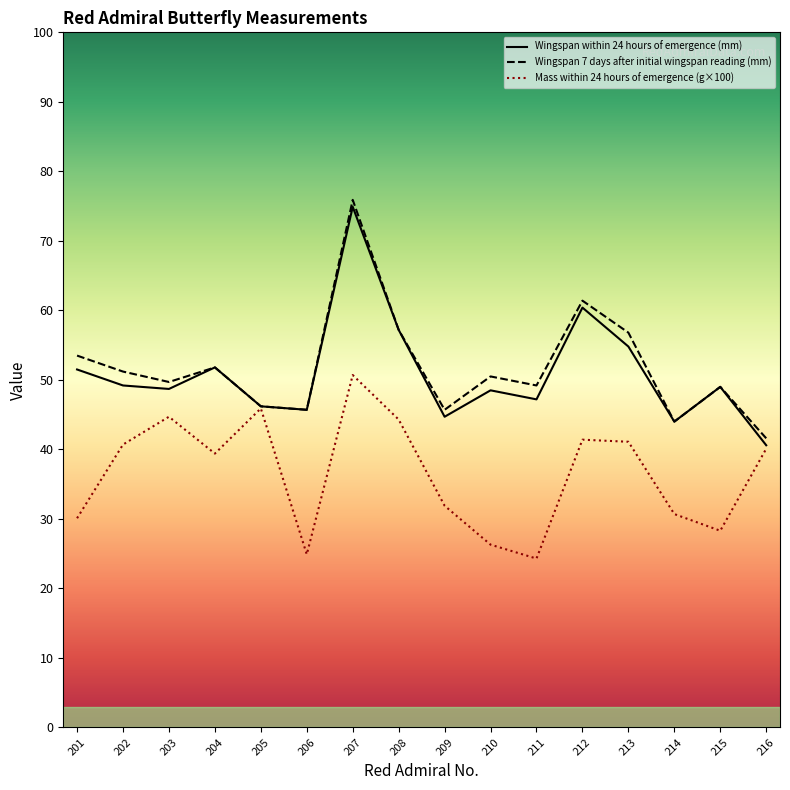

Reading right to left, transcribe all the data shown in this chart.

Wingspan within 24 hours of emergence (mm): 40.6	49.0	44.0	54.8	60.4	47.2	48.5	44.7	57.2	74.9	45.7	46.2	51.8	48.7	49.2	51.5
Wingspan 7 days after initial wingspan reading (mm): 41.6	49.0	44.0	56.8	61.4	49.2	50.5	45.7	57.2	75.9	45.7	46.2	51.8	49.7	51.2	53.5
Mass within 24 hours of emergence (g): 40.1	28.3	30.7	41.1	41.4	24.3	26.3	31.9	44.3	50.7	24.9	45.9	39.4	44.7	40.7	30.1